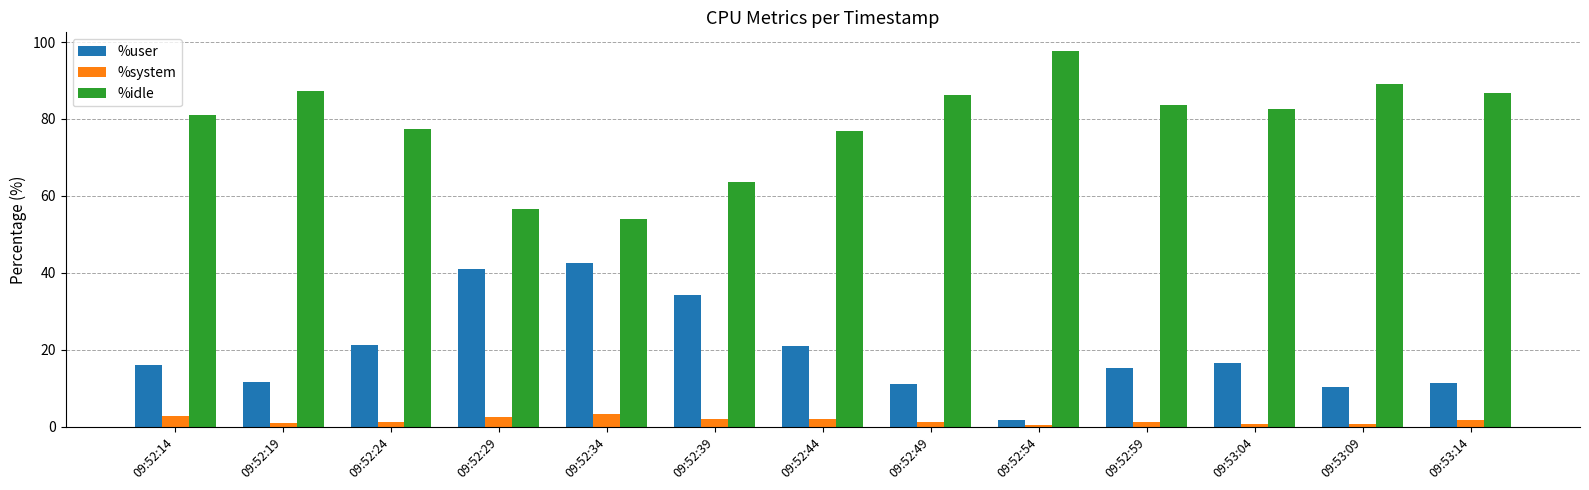

Read the %system value at 09:52:34.

3.2